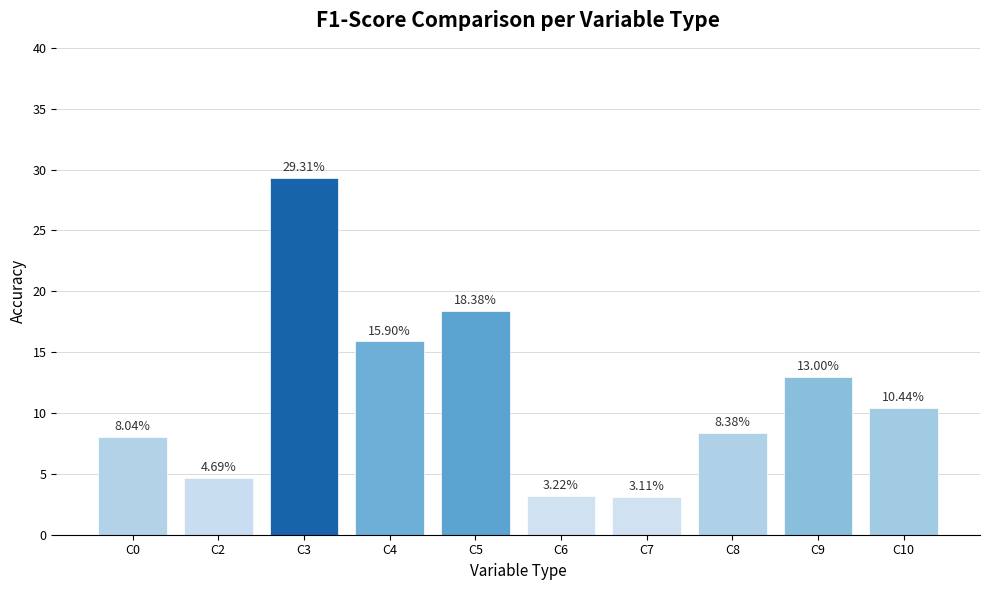

Approximately how many times larger is the value at C4 compared to C10?

1.5